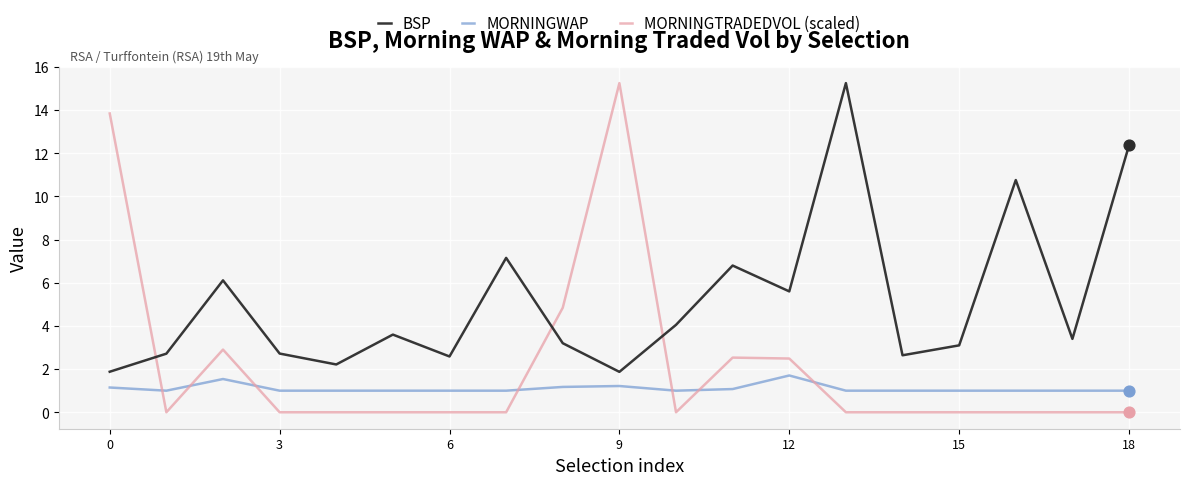

Which series has the largest range (max minus min)?

MORNINGTRADEDVOL (scaled)